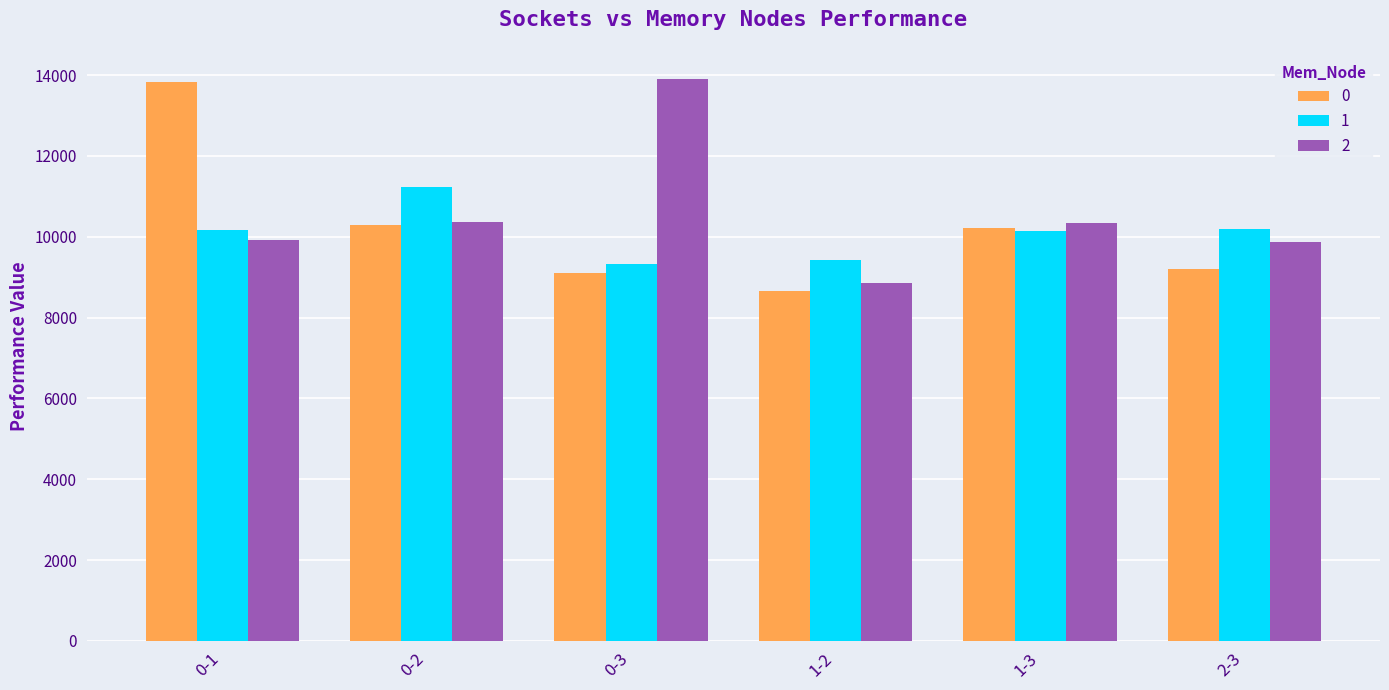

Is the value of 2 at 0-1 greater than the value of 0 at 0-3?

Yes